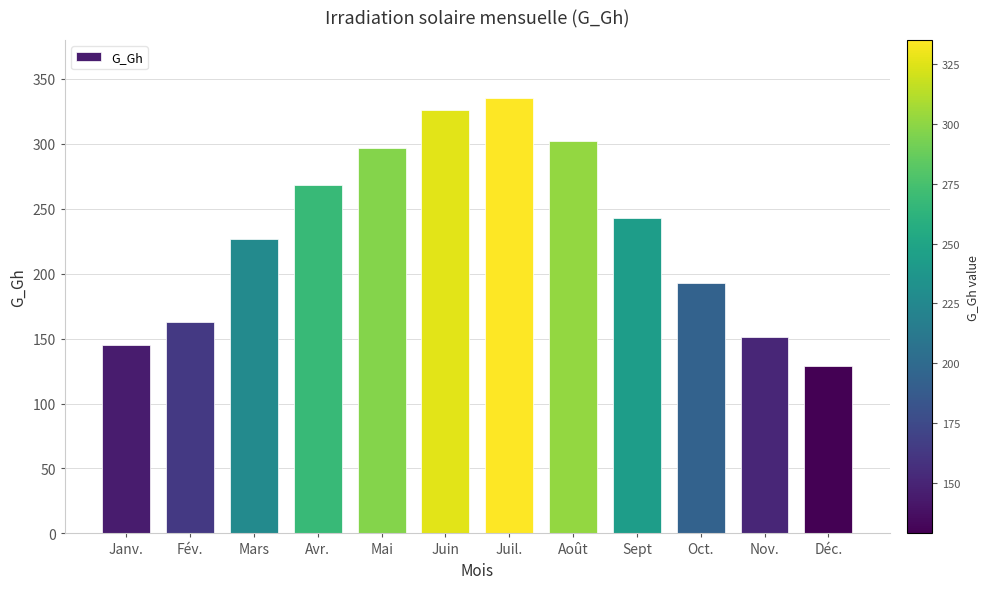

Which has a higher value, Déc. or Sept?

Sept